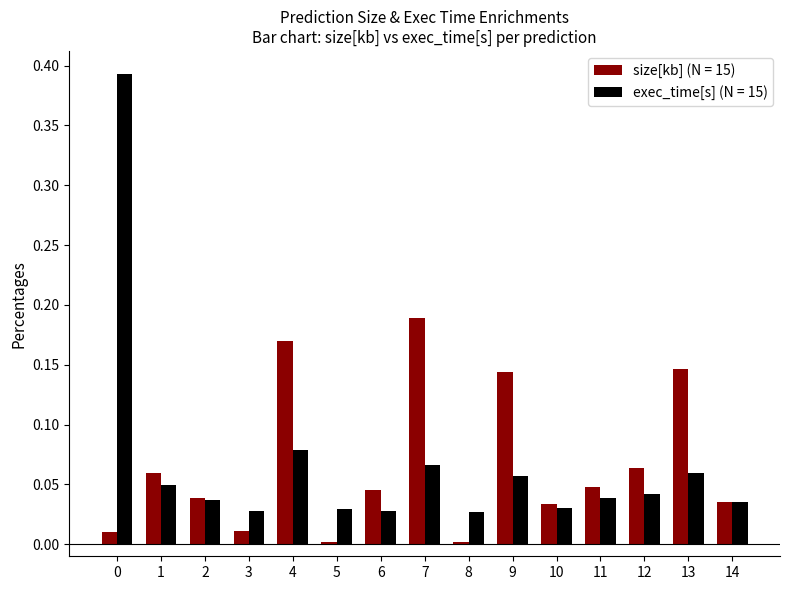

How many bars are there in total?

30